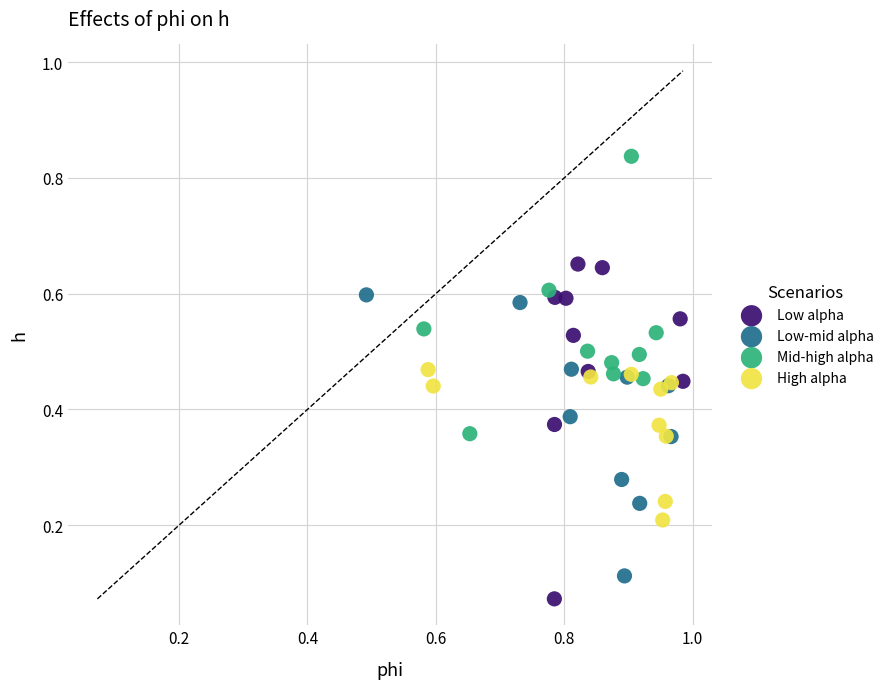

What are all the series names shown in the legend?

Low alpha, Low-mid alpha, Mid-high alpha, High alpha